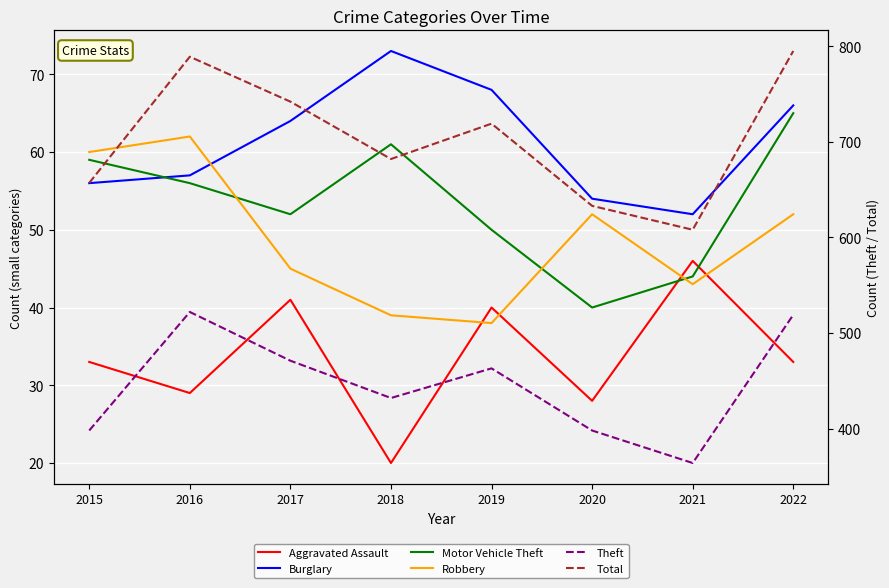

What is the difference between the highest and lowest values at 2021?

565